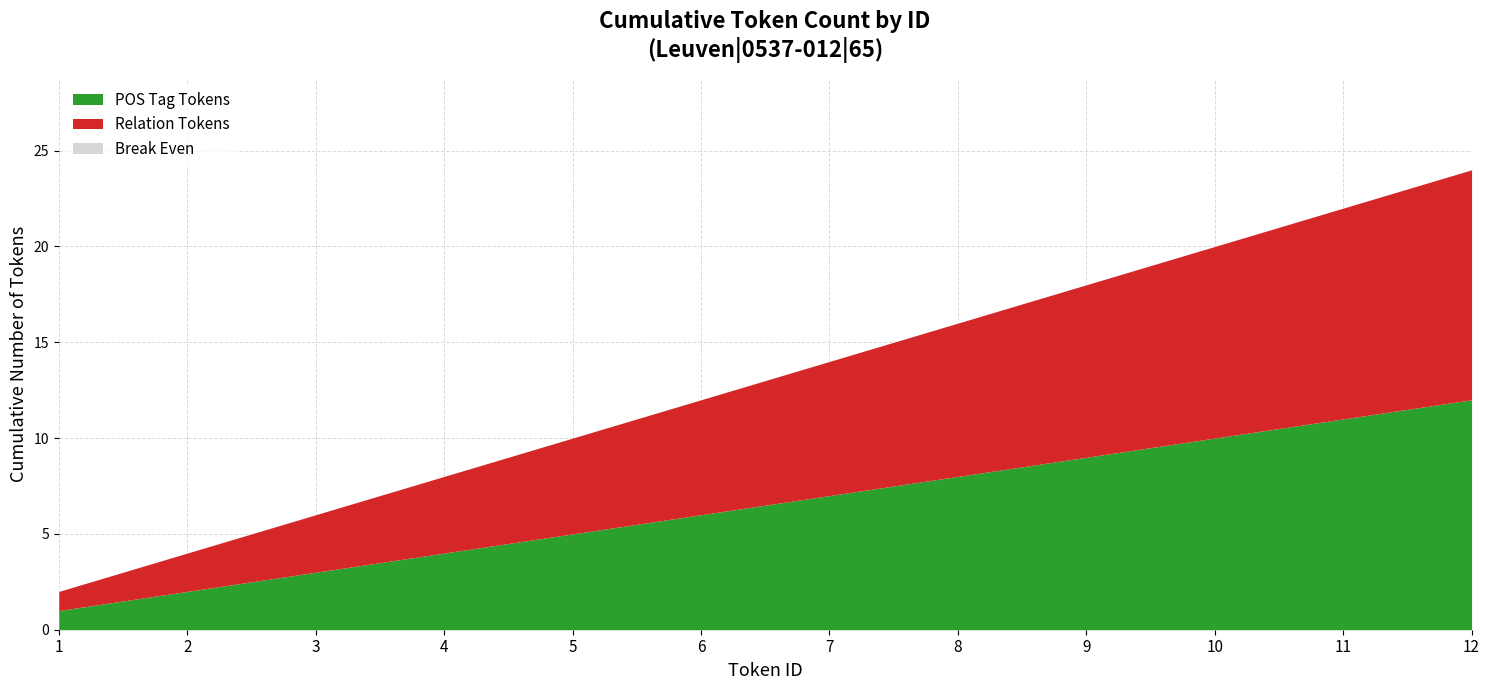

What is the difference between the maximum and minimum values in the Cumulative Count series?

11